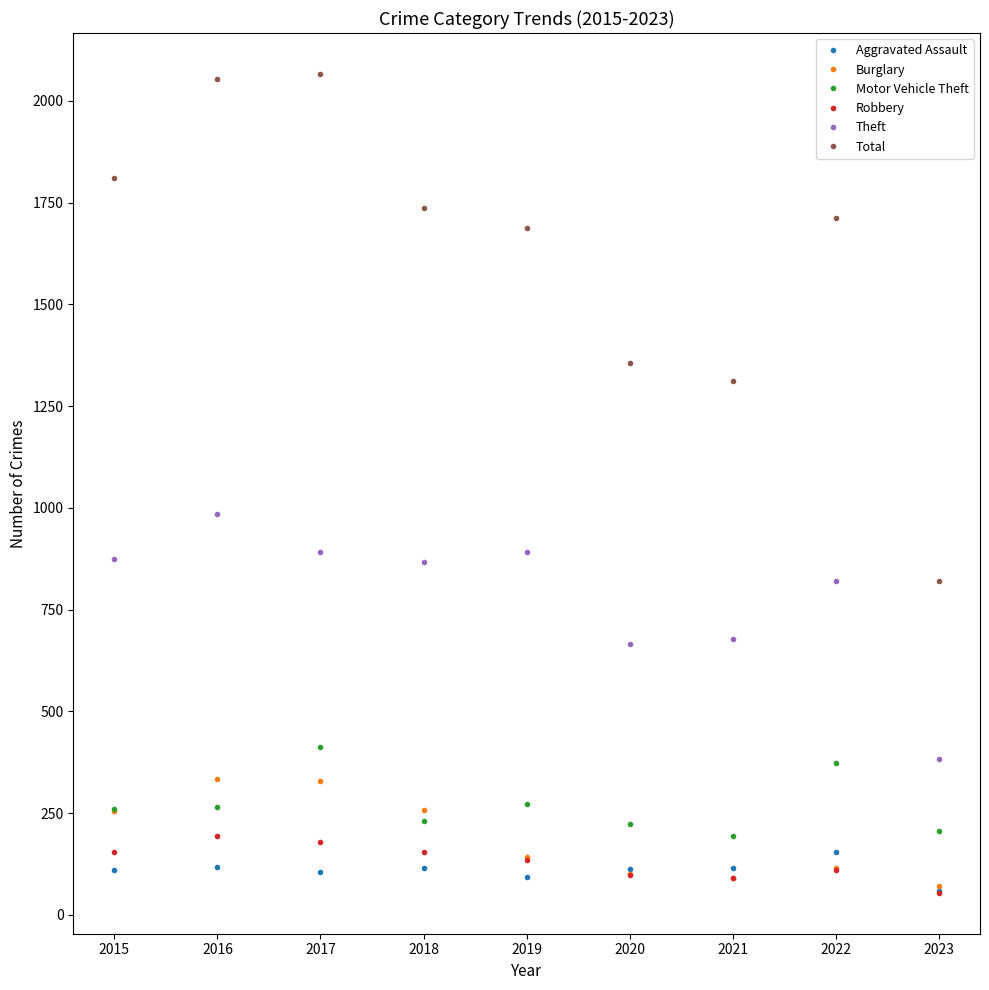

True or false: Total has more than 2 interior local peaks.

False